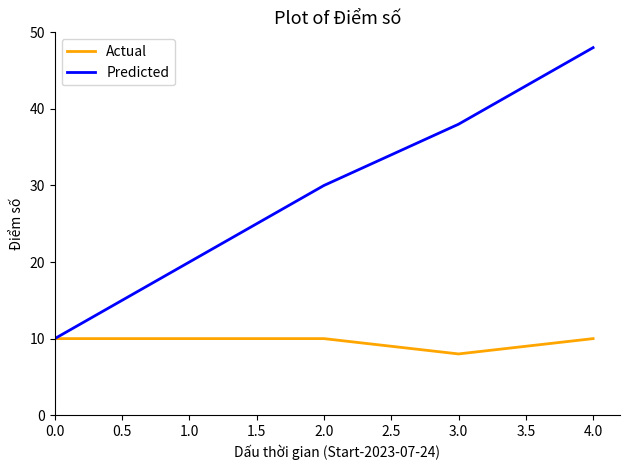

What position from the right is 0.0?

5